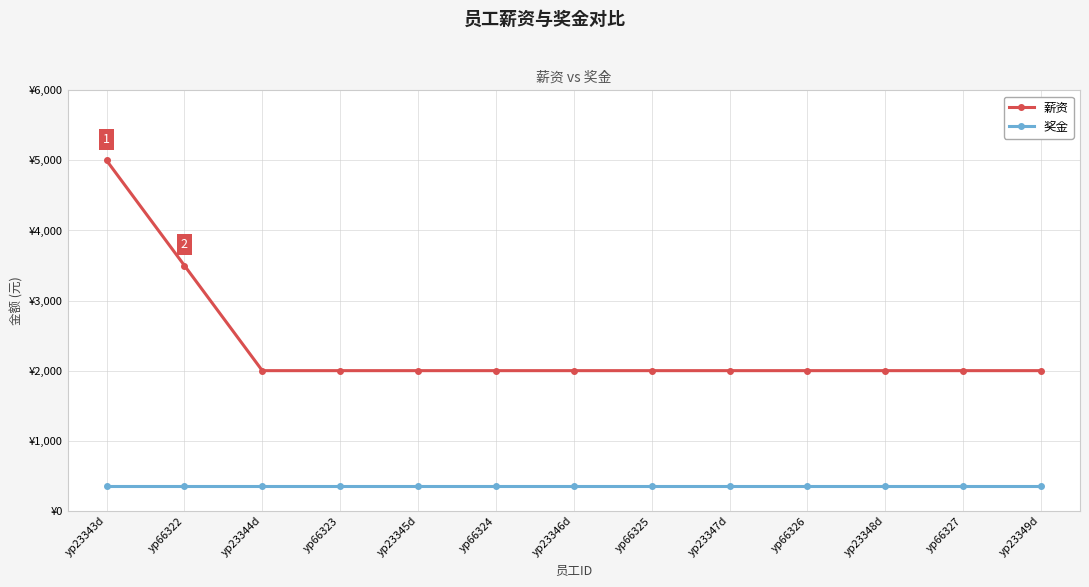

List the series in order of their overall mean, lowest first.

奖金, 薪资